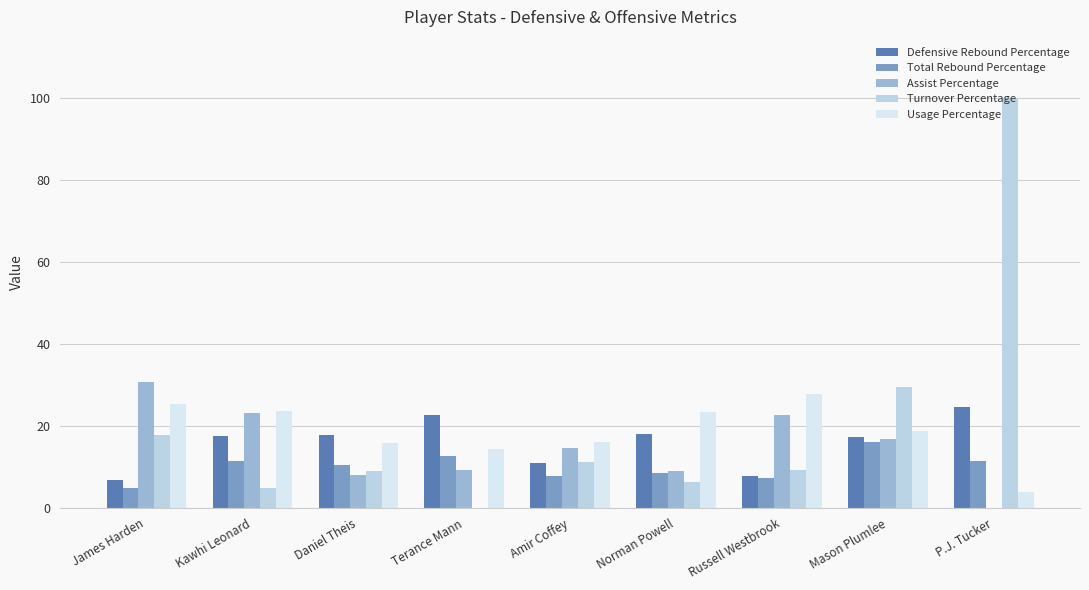

Between James Harden and Daniel Theis, which series saw the biggest shift?

Assist Percentage